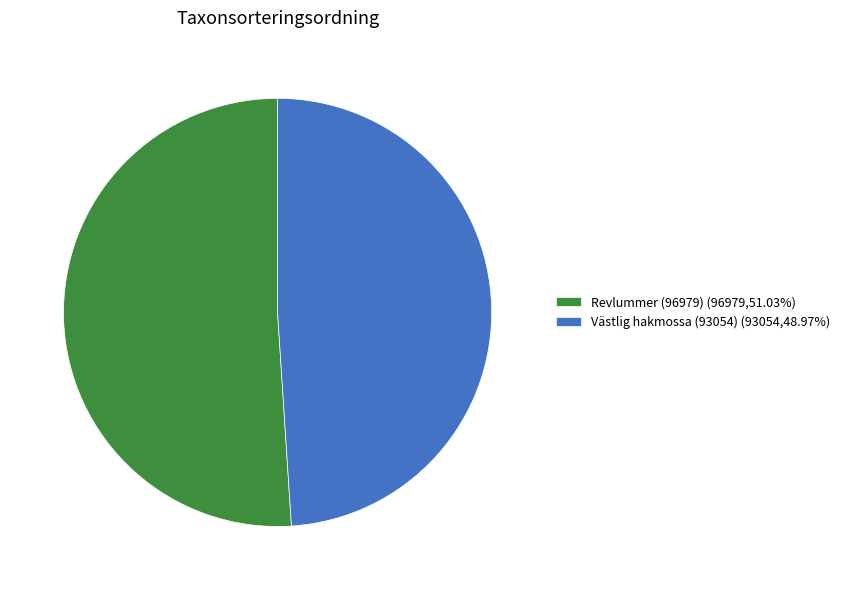

Is there a majority slice in this chart?

Yes